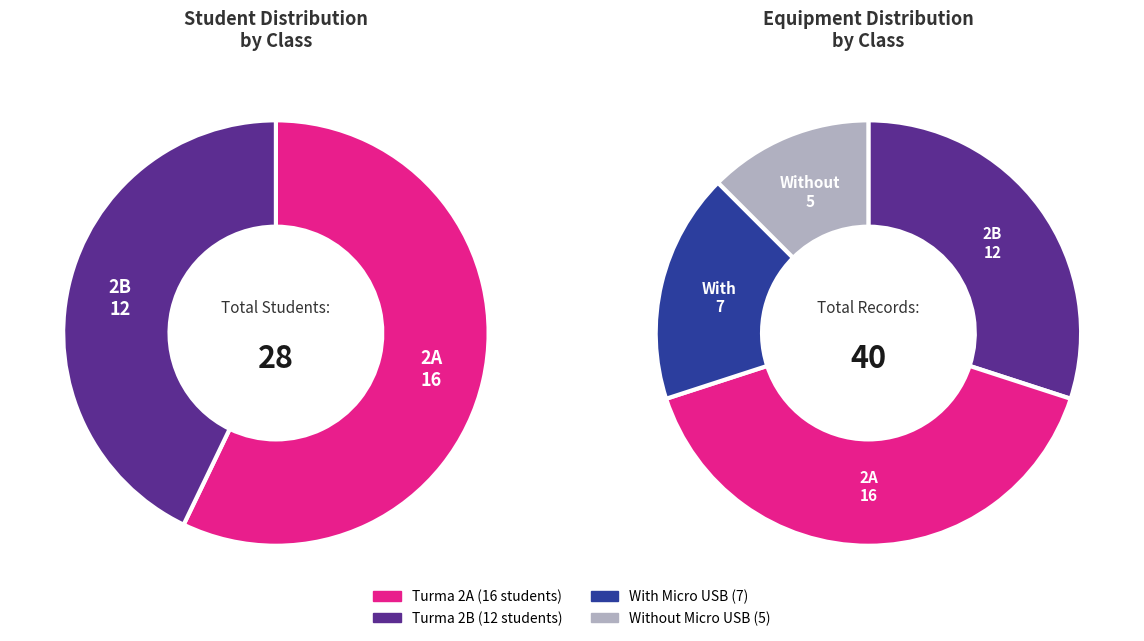

To the nearest percent, what portion does 2A represent?

57%